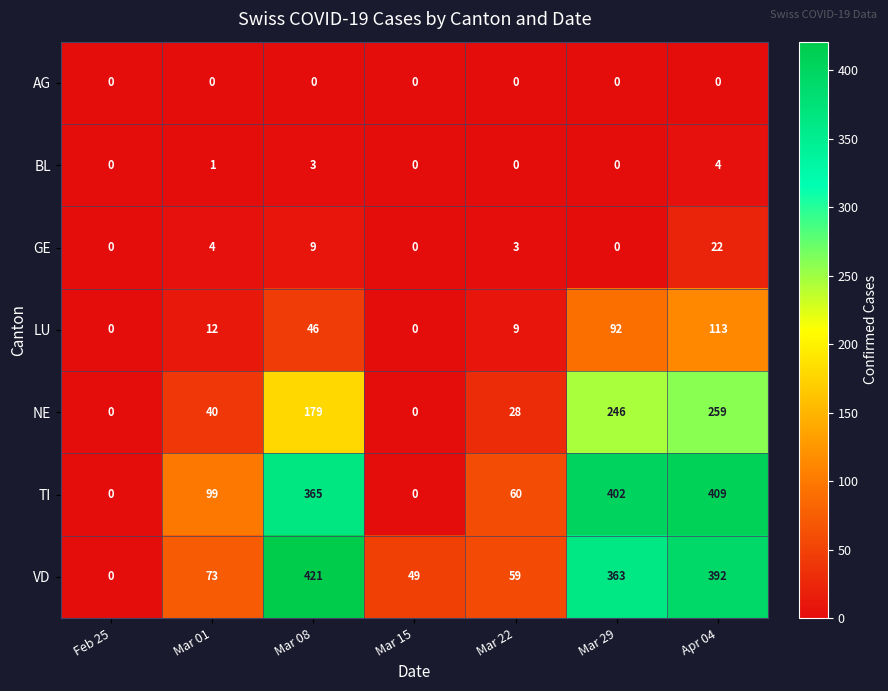

True or false: NE has a value of 133 at Mar 15.

False